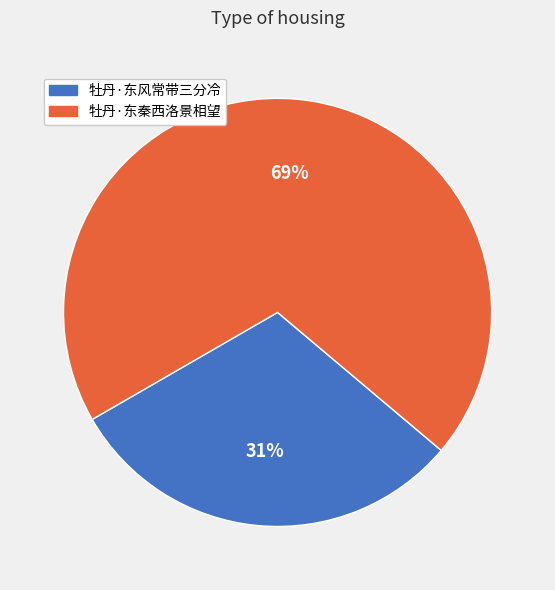

Rank the categories by value from lowest to highest.

牡丹·东风常带三分冷, 牡丹·东秦西洛景相望